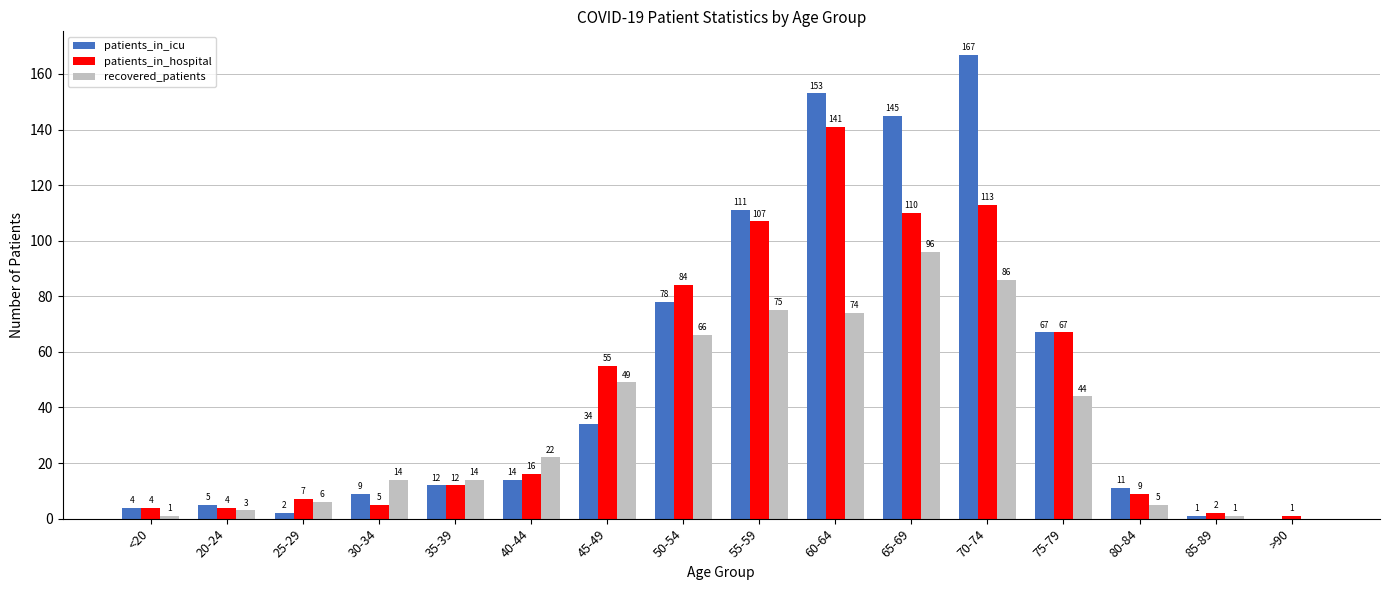

What is the difference between the recovered_patients values at 55-59 and 50-54?

9